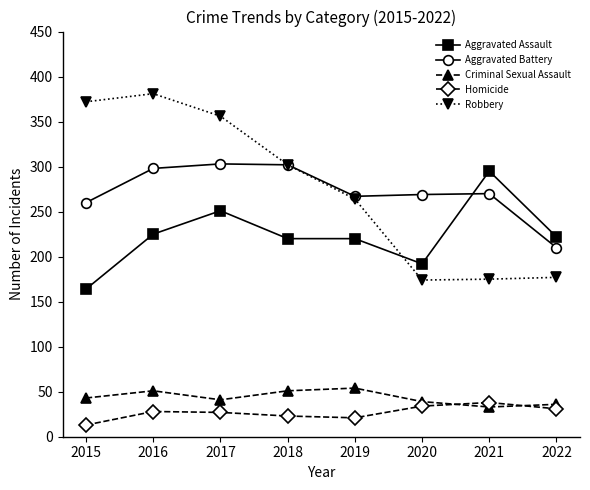

At how many categories does at least one series exceed 192?

8